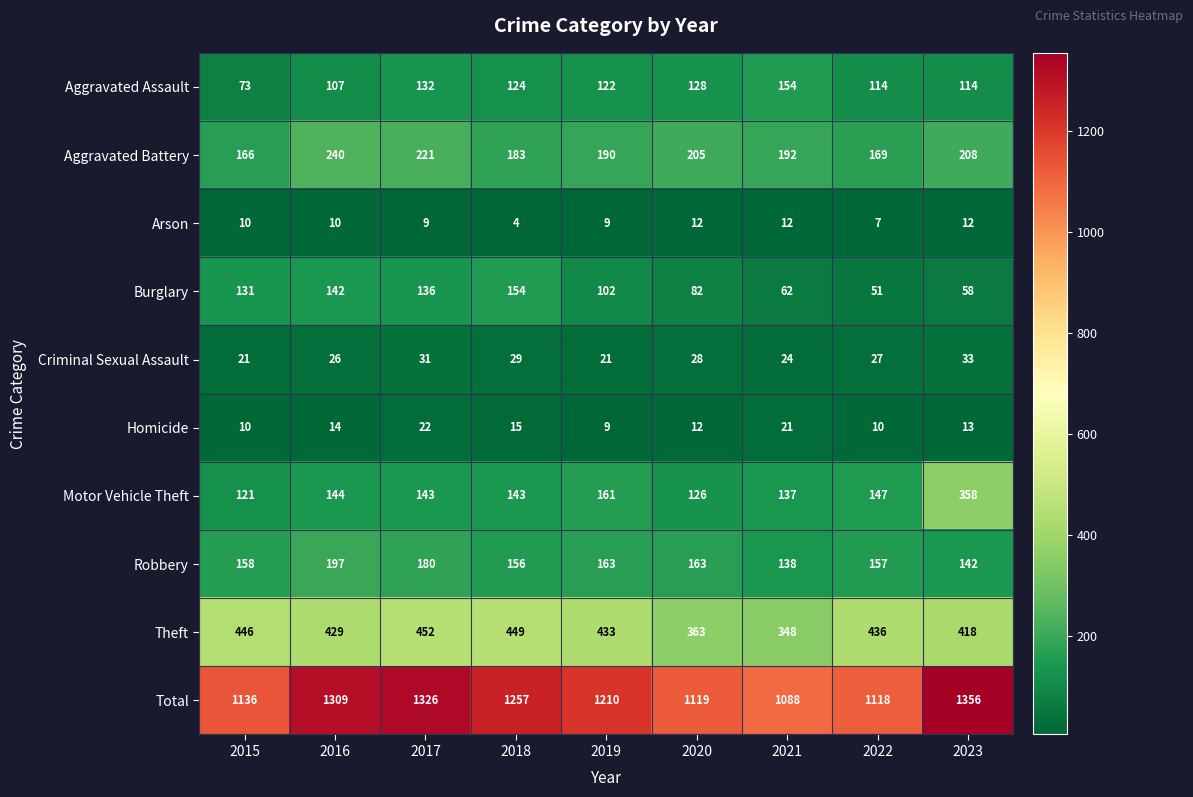

At which label is Theft closest to 400?

2023